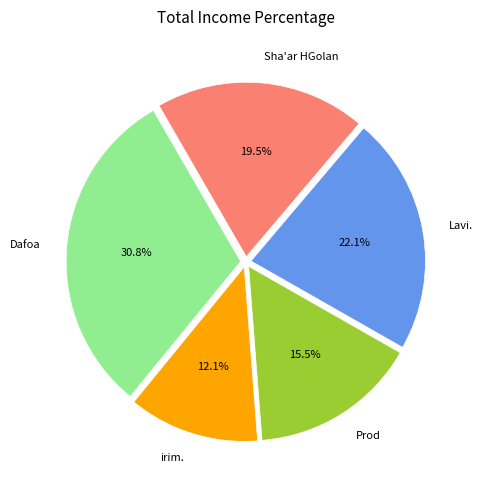

Is there a majority slice in this chart?

No